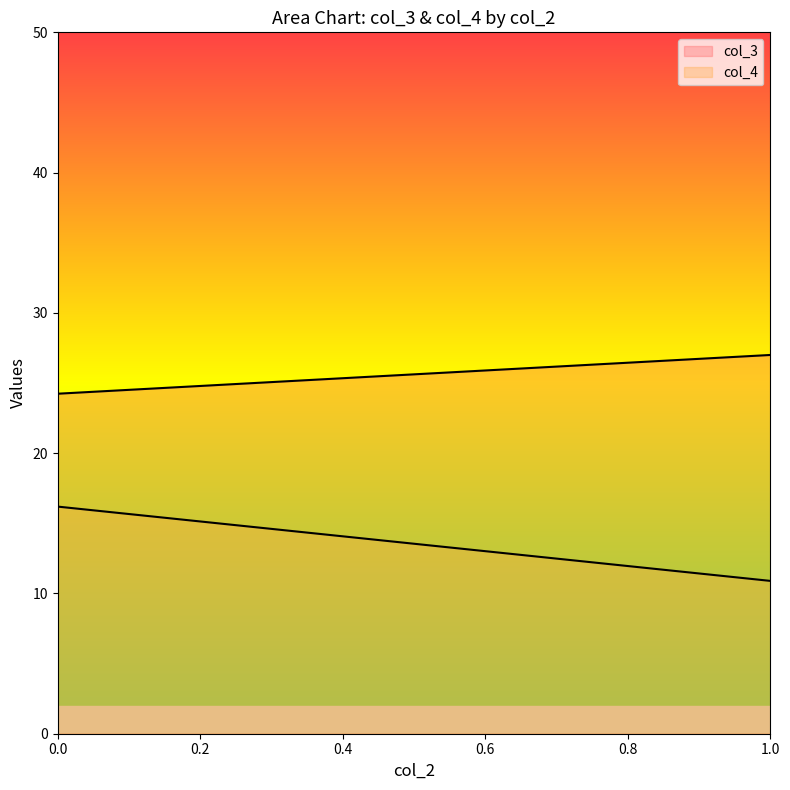

Rank the series by their average value, from highest to lowest.

col_3, col_4